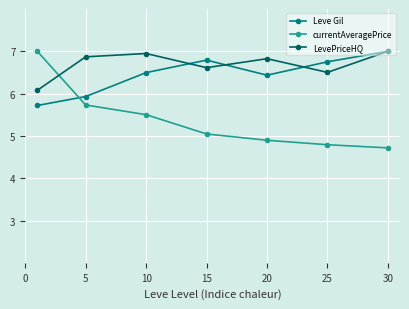

What is the value of the LevePriceHQ point at the 2nd from the left?

6.9